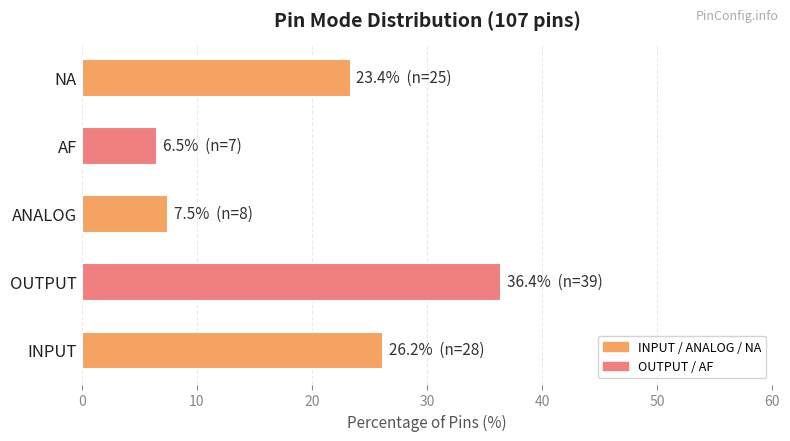

Reading left to right, what are all the values shown in this chart?

26.2	36.4	7.5	6.5	23.4